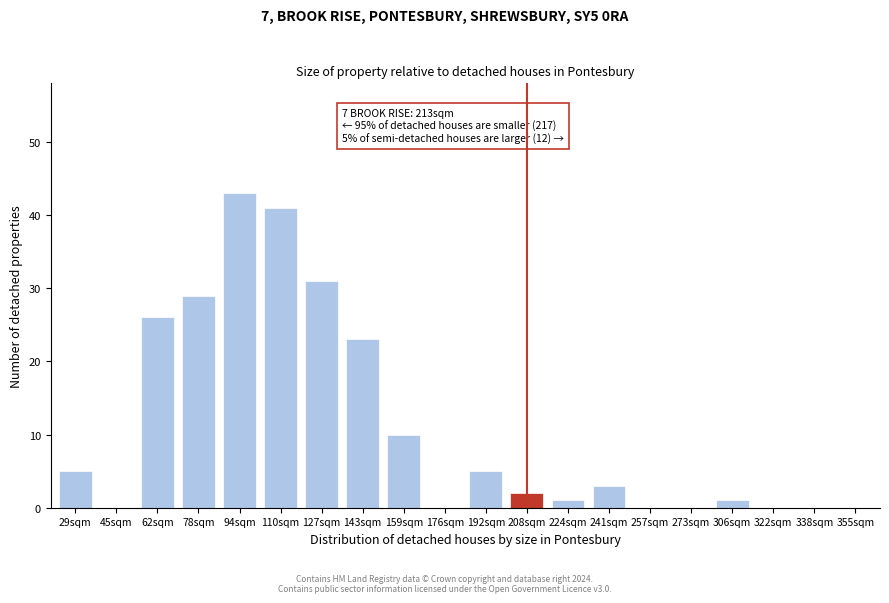

Reading right to left, extract all data points from this chart.

355sqm=0	338sqm=0	322sqm=0	306sqm=1	273sqm=0	257sqm=0	241sqm=3	224sqm=1	208sqm=2	192sqm=5	176sqm=0	159sqm=10	143sqm=23	127sqm=31	110sqm=41	94sqm=43	78sqm=29	62sqm=26	45sqm=0	29sqm=5